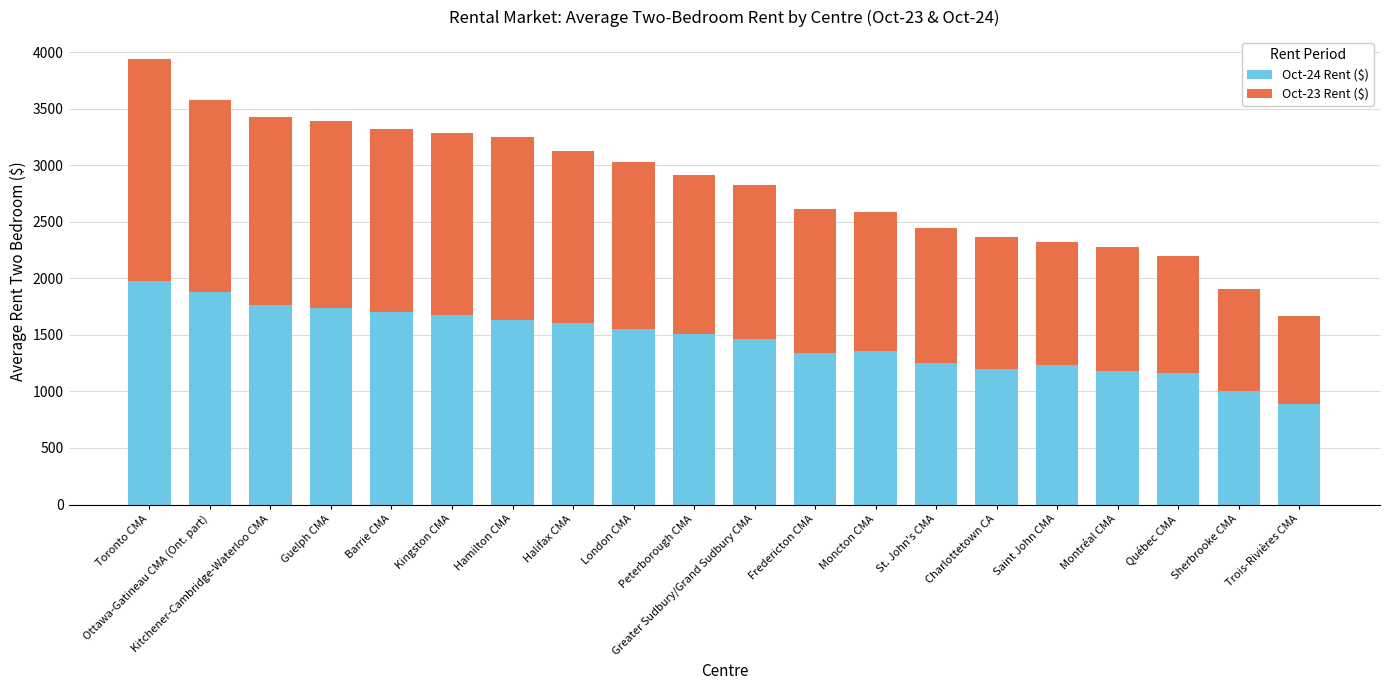

At which category is the sum across all series the highest?

Toronto CMA